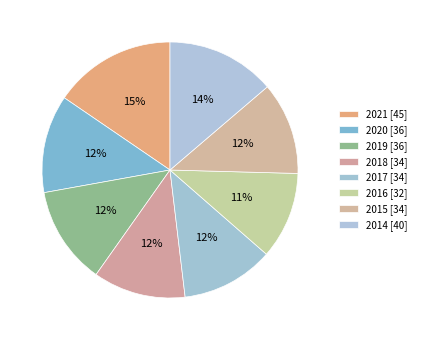

What is the smallest slice in the pie chart?

2016